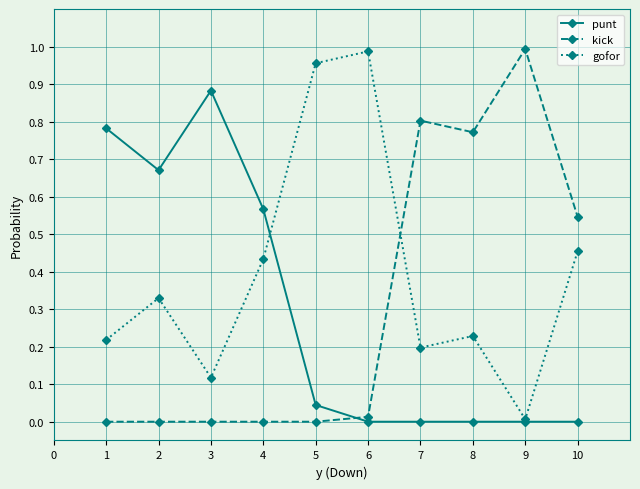

At which category does punt reach its first local peak?

3